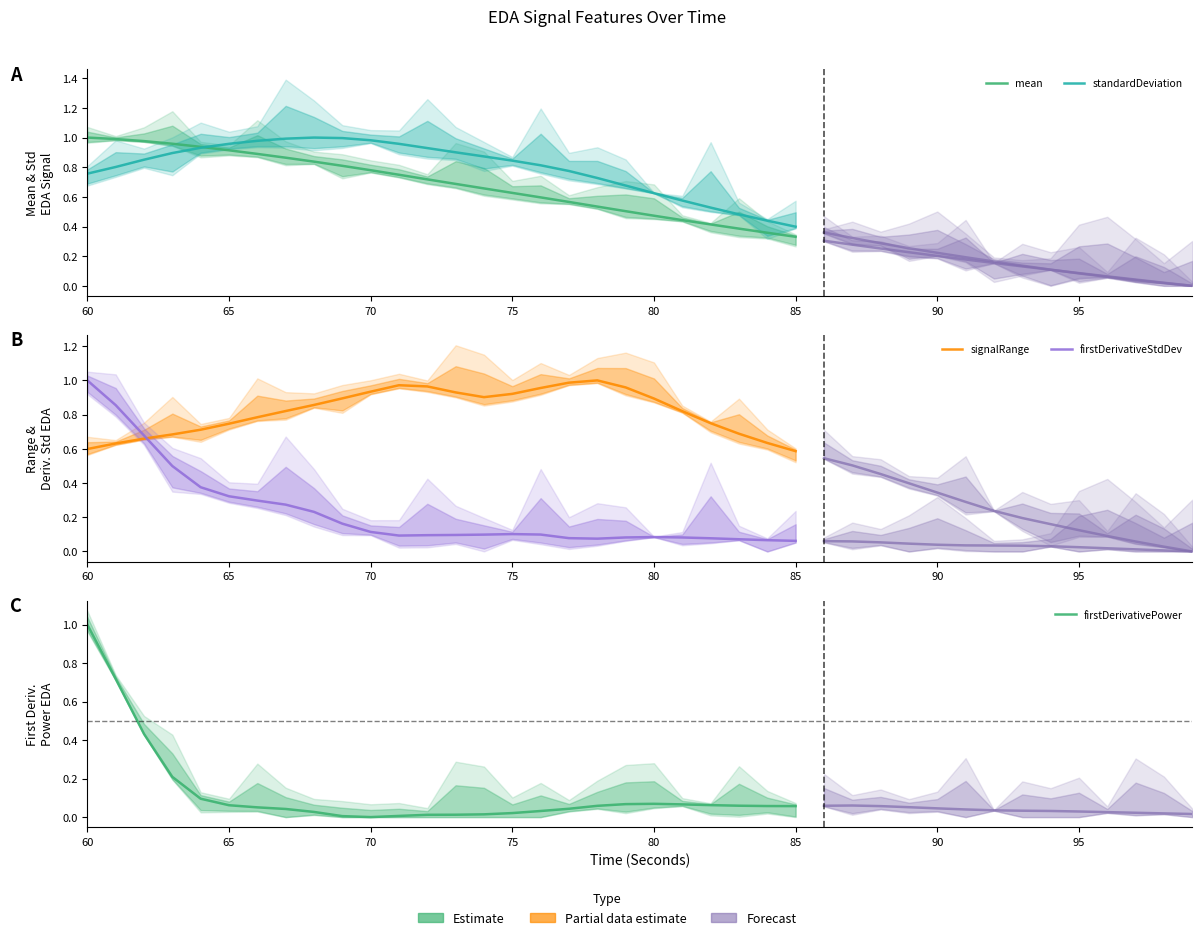

What is the difference between the second highest and second lowest values in the signalRange series?

0.4